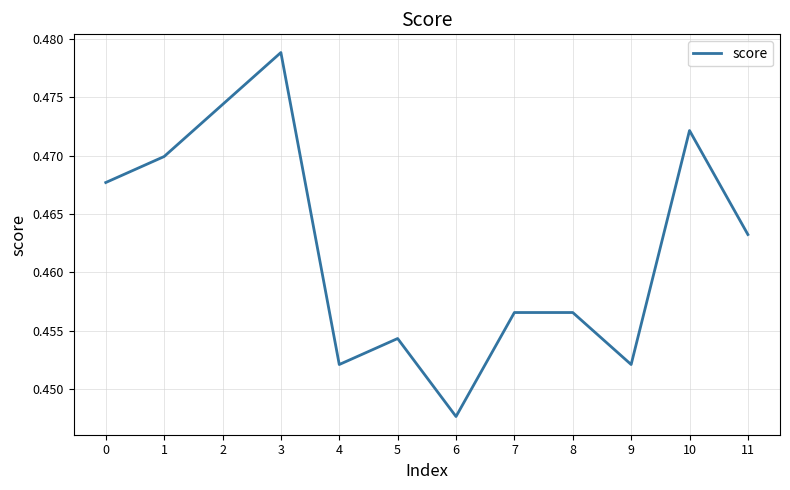

The value at 5 is 0.8. True or false?

False